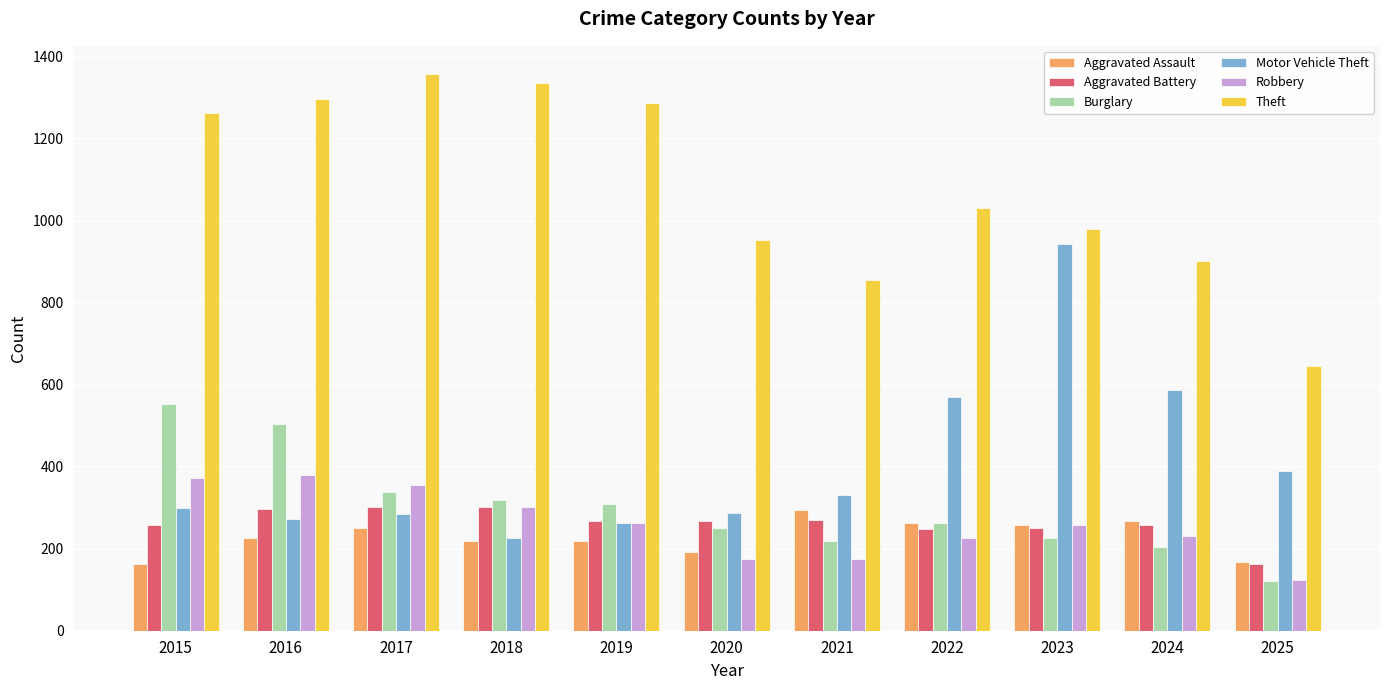

The value of Motor Vehicle Theft at 2021 is 332. True or false?

True